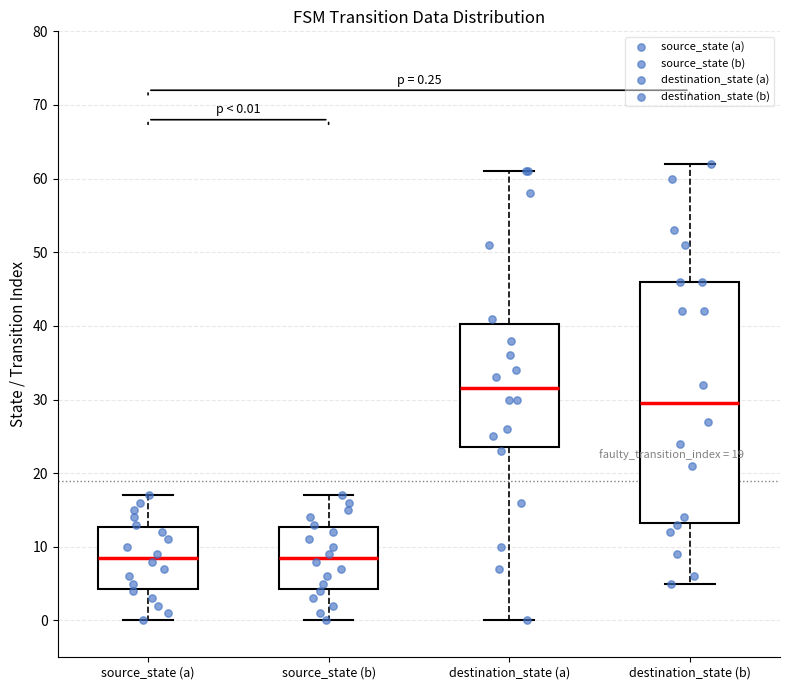

Comparing the boxes themselves (not the whiskers), which one is the tallest?

destination_state (b)